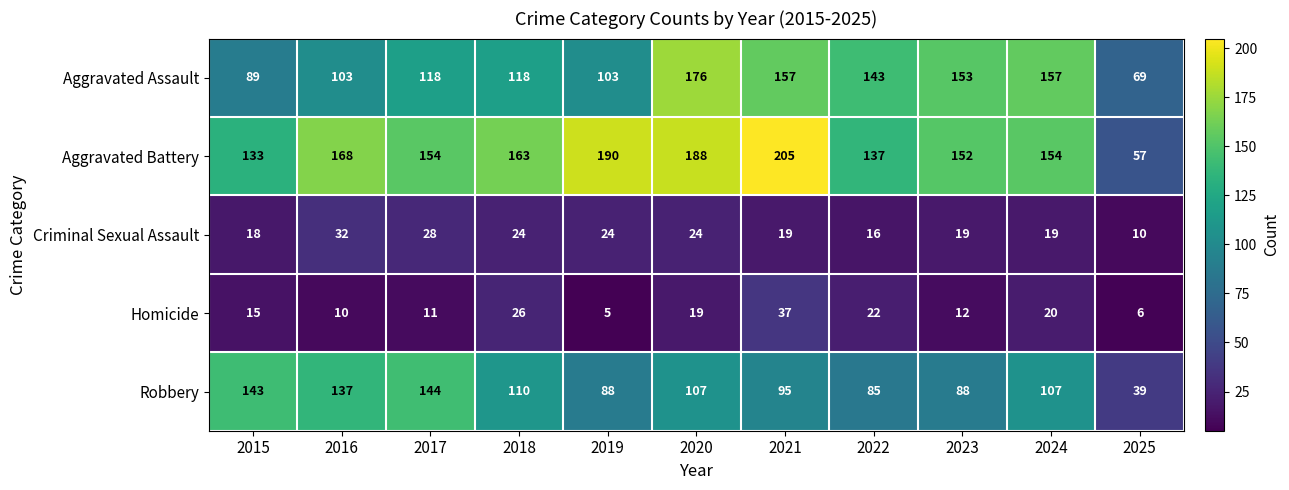

True or false: Robbery has a value of 107 at 2020.

True